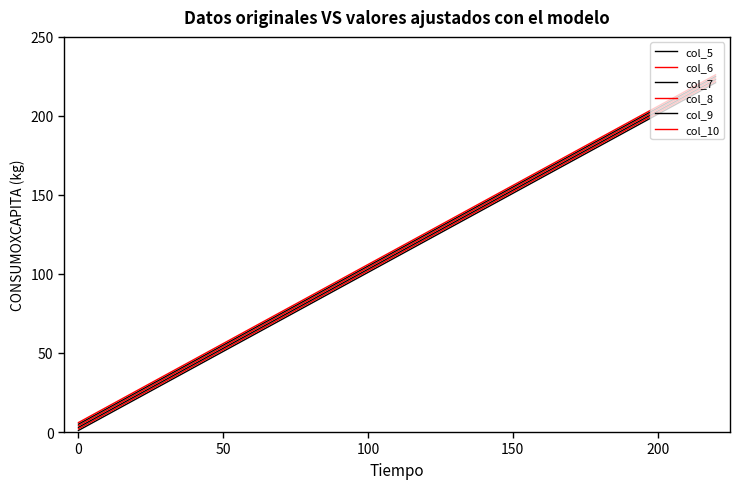

What is the average value of the col_5 series?

111